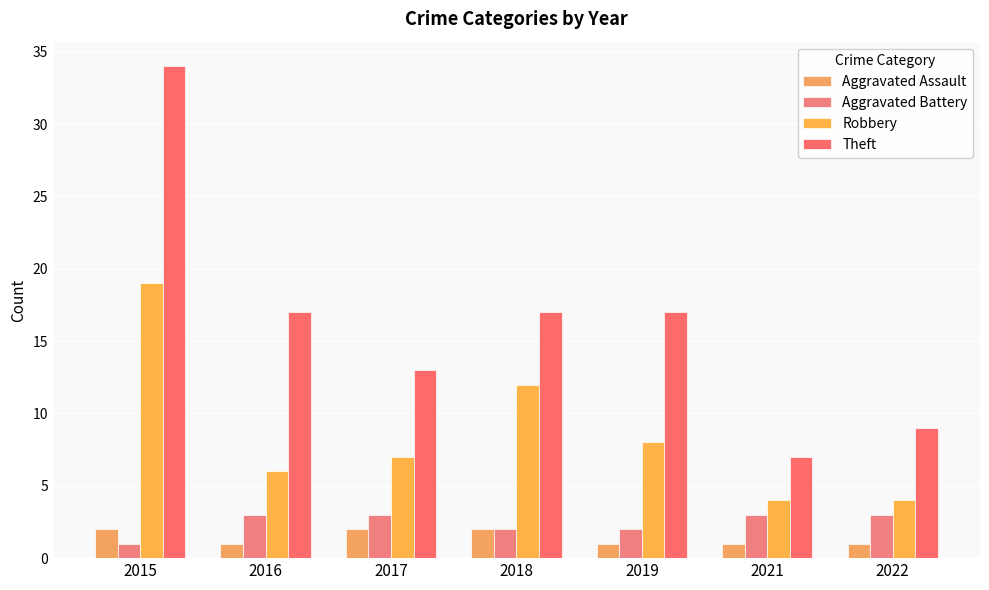

At which category is the sum across all series the highest?

2015